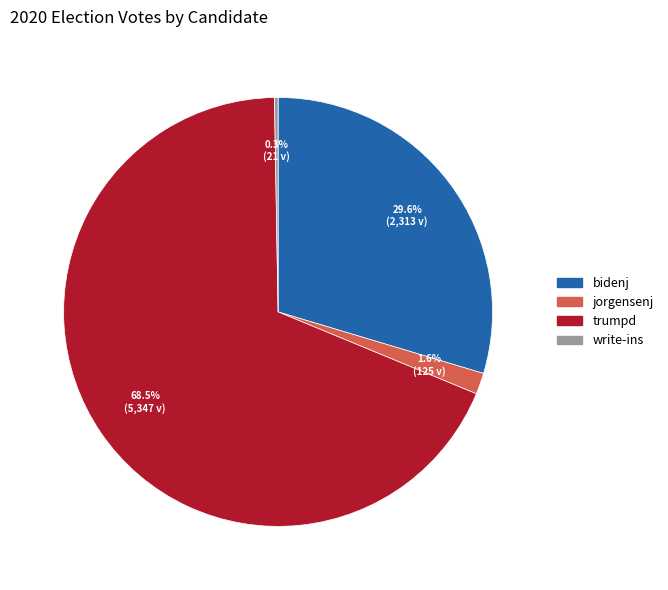

Between jorgensenj and bidenj, which is larger?

bidenj